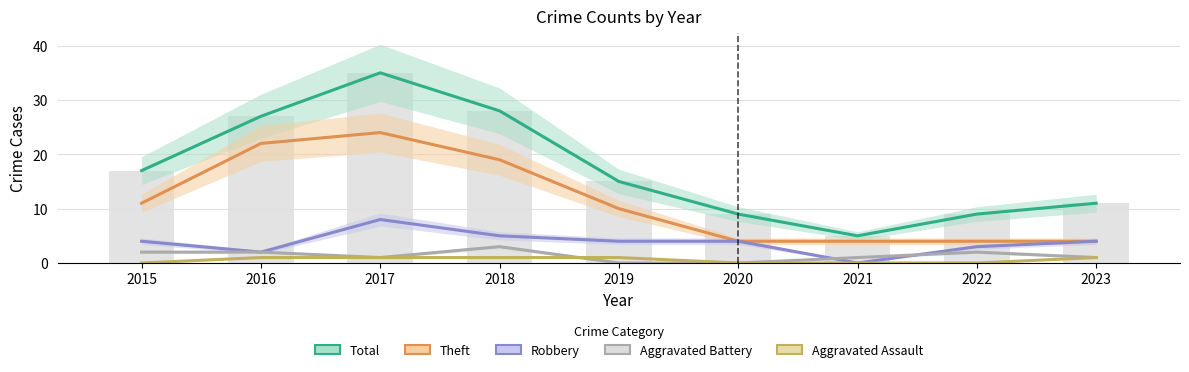

Reading left to right, transcribe all the data shown in this chart.

Total: 2015=17	2016=27	2017=35	2018=28	2019=15	2020=9	2021=5	2022=9	2023=11
Theft: 2015=11	2016=22	2017=24	2018=19	2019=10	2020=4	2021=4	2022=4	2023=4
Robbery: 2015=4	2016=2	2017=8	2018=5	2019=4	2020=4	2021=0	2022=3	2023=4
Aggravated Battery: 2015=2	2016=2	2017=1	2018=3	2019=0	2020=0	2021=1	2022=2	2023=1
Aggravated Assault: 2015=0	2016=1	2017=1	2018=1	2019=1	2020=0	2021=0	2022=0	2023=1